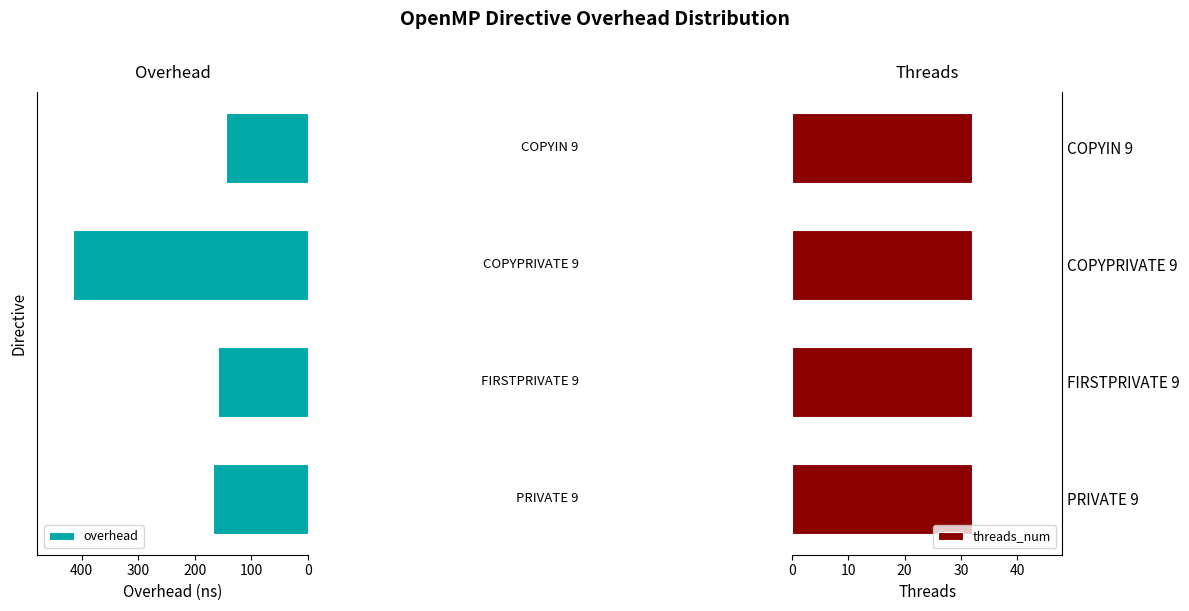

What is the difference between the maximum and second lowest values in the overhead series?

256.9